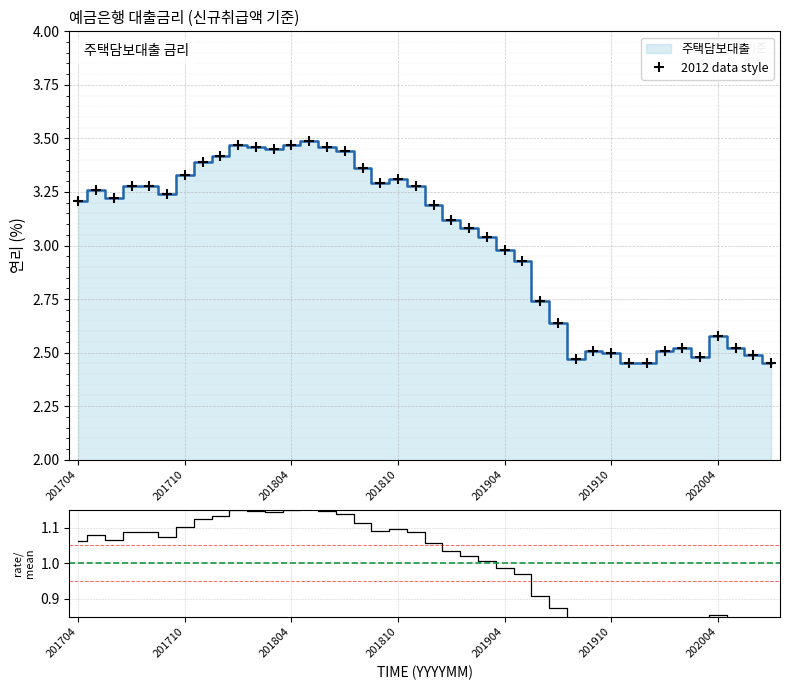

Which category has the highest value in the 2012 data style series?

13